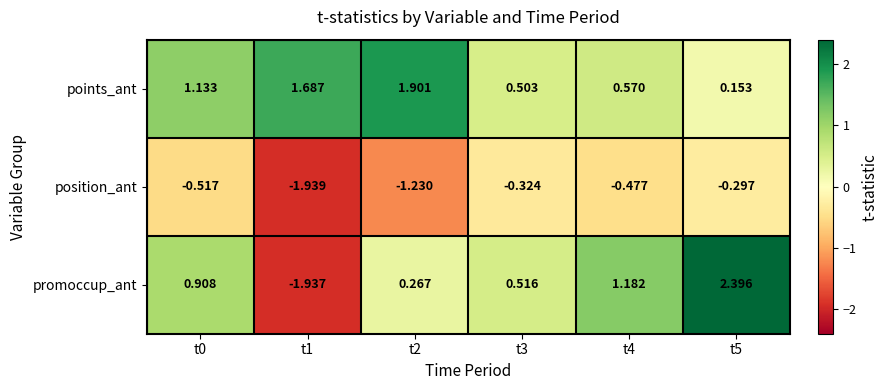

Which series has the largest total across all categories?

points_ant